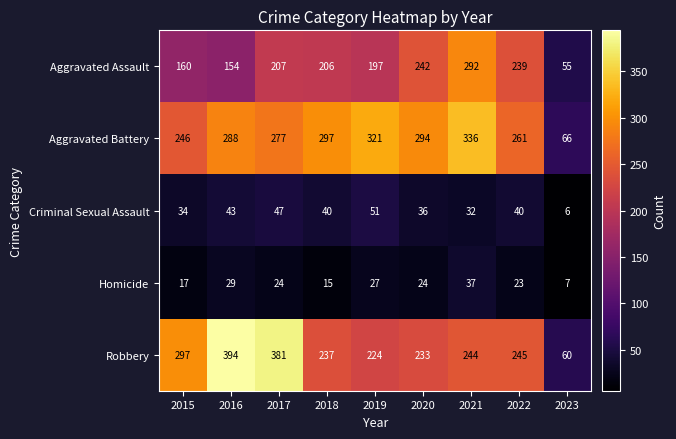

At which category does the chart reach its peak across all series?

2016